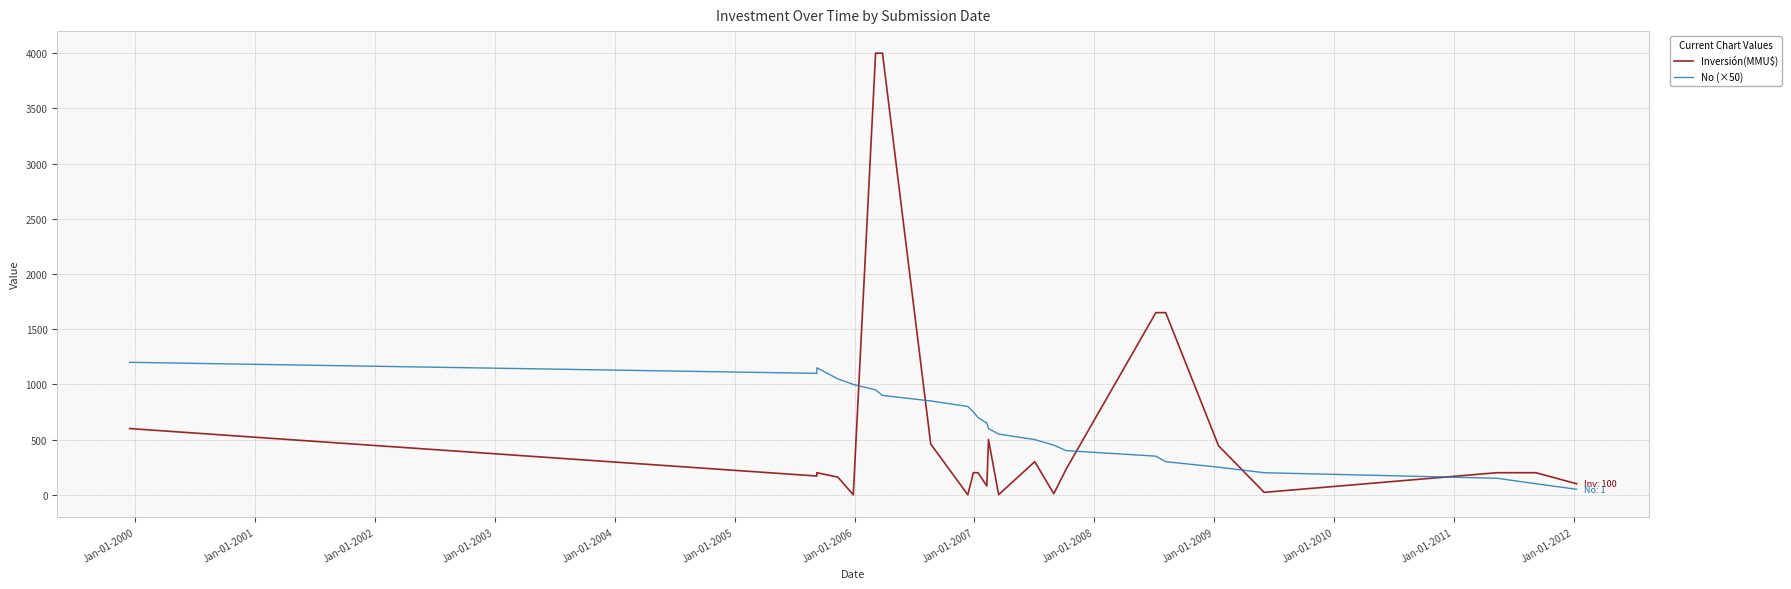

Is it true that No (×50) equals 238 at 17?

False